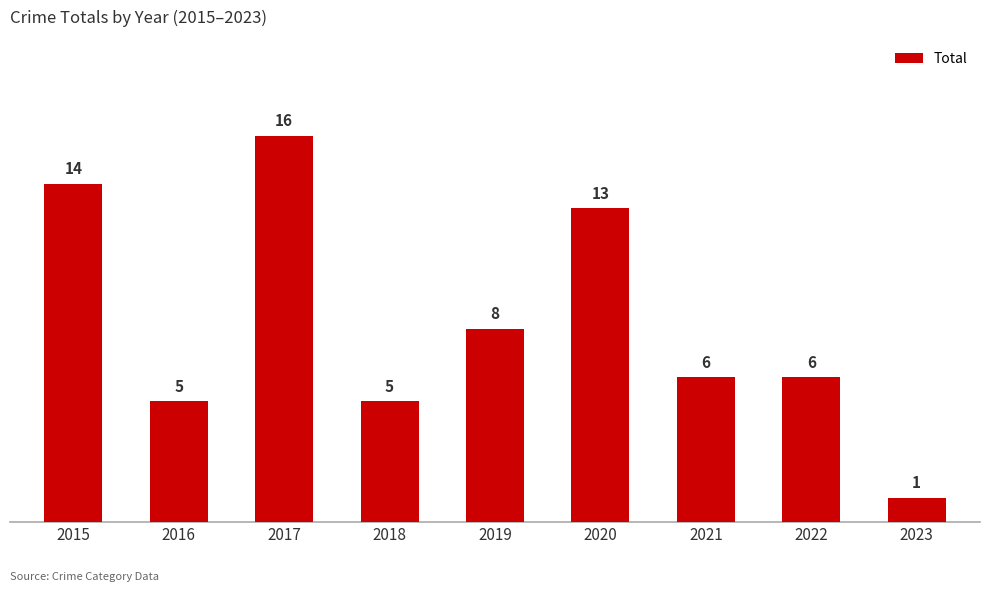

Reading left to right, transcribe all the data shown in this chart.

2015=14	2016=5	2017=16	2018=5	2019=8	2020=13	2021=6	2022=6	2023=1